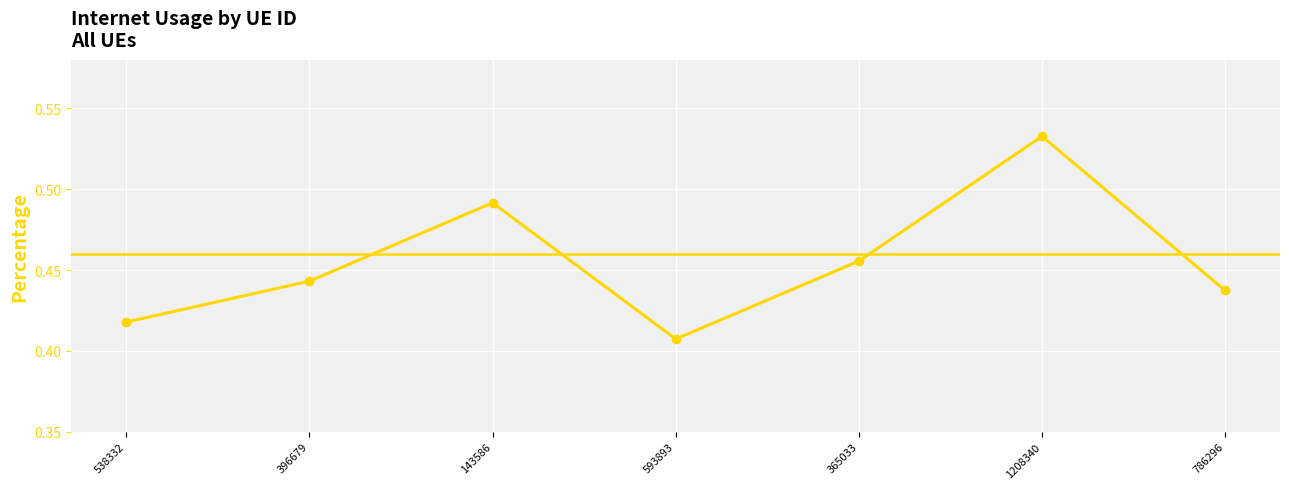

What is the label of the 6th point from the left?

1208340